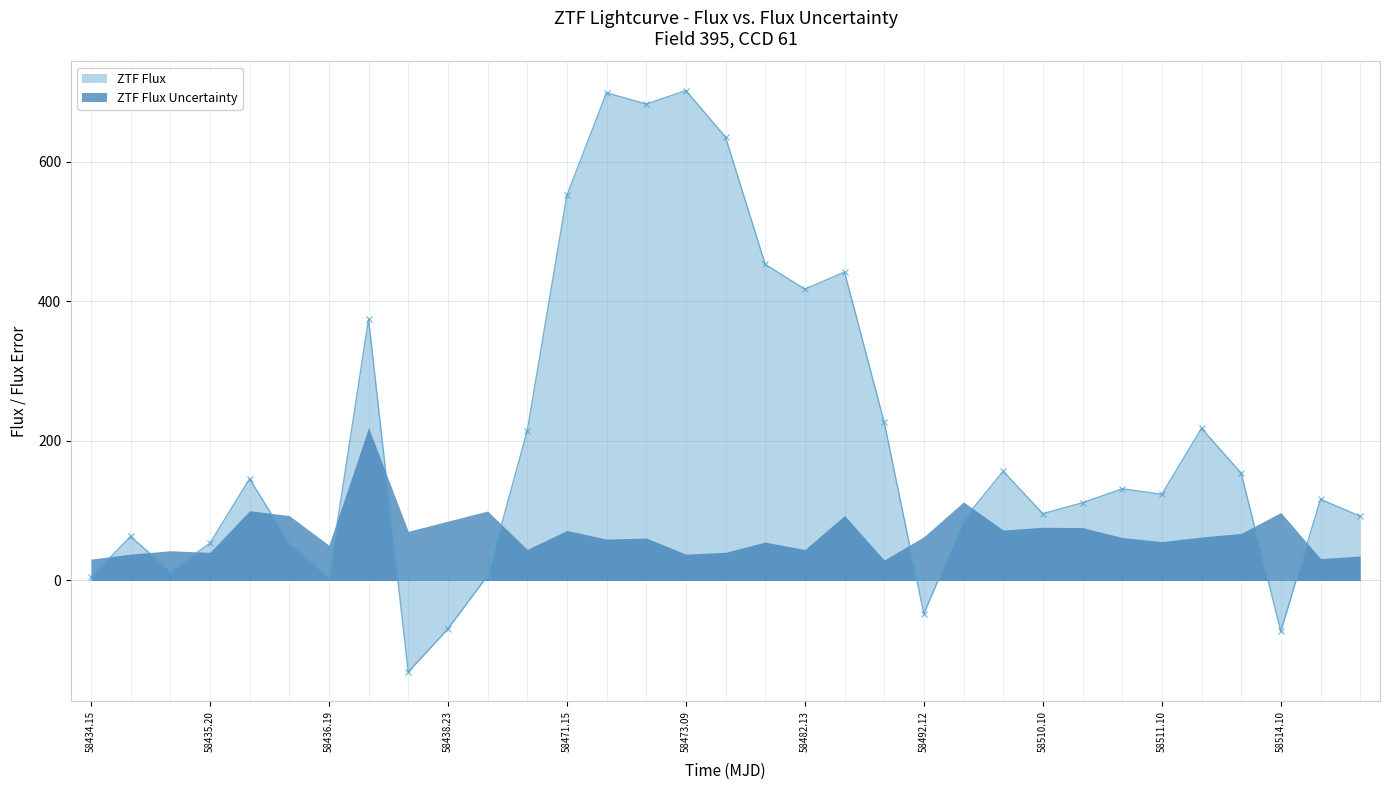

True or false: ZTF Flux has a value of 702.3 at 58473.09.

True